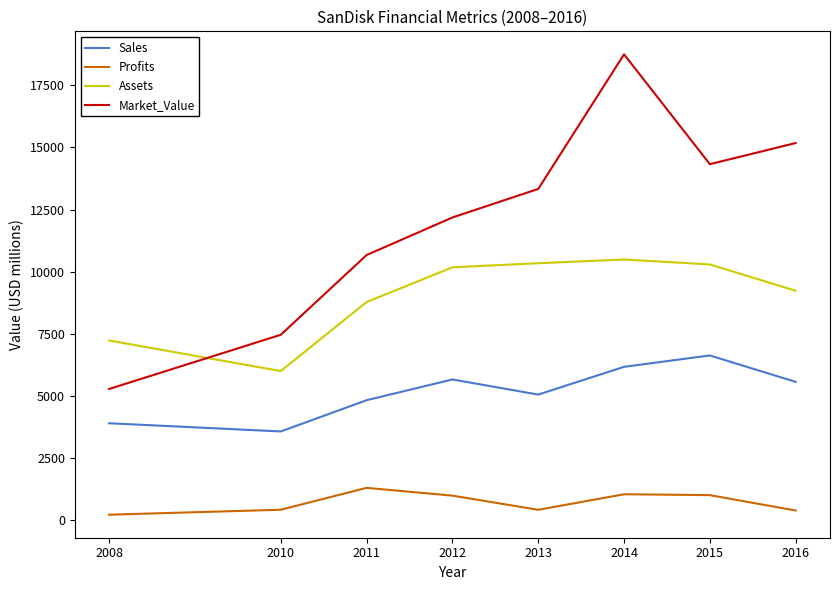

Rank the series by their average value, from highest to lowest.

Market_Value, Assets, Sales, Profits